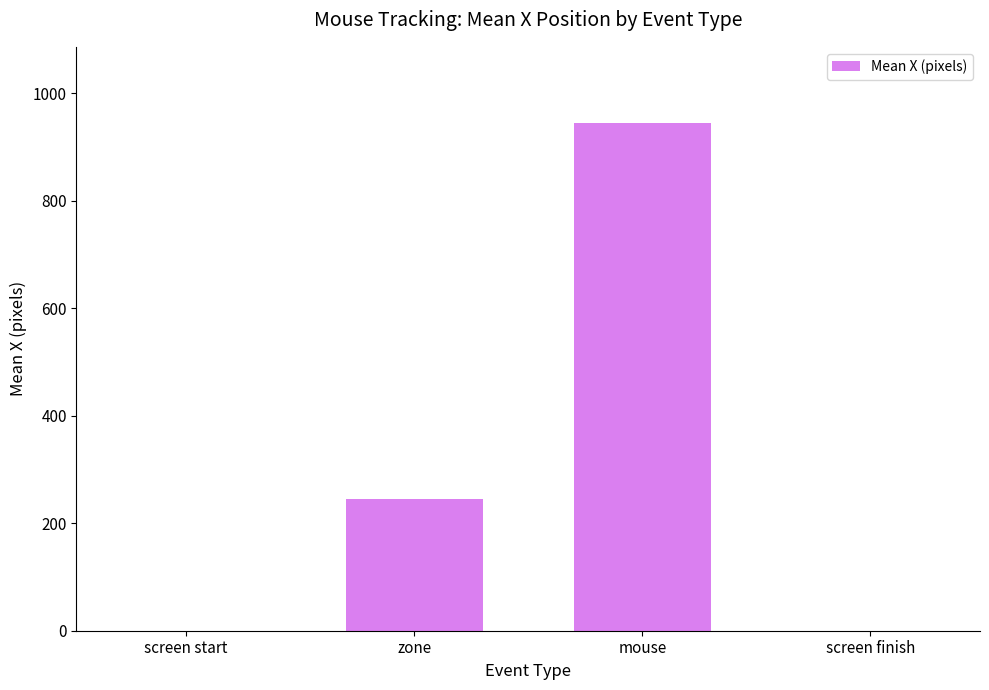

Are the bars horizontal?

No